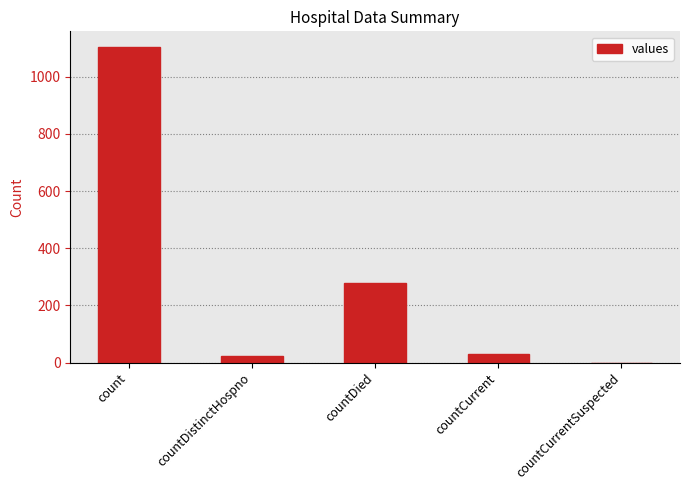

Which has a higher value, countCurrentSuspected or countDied?

countDied